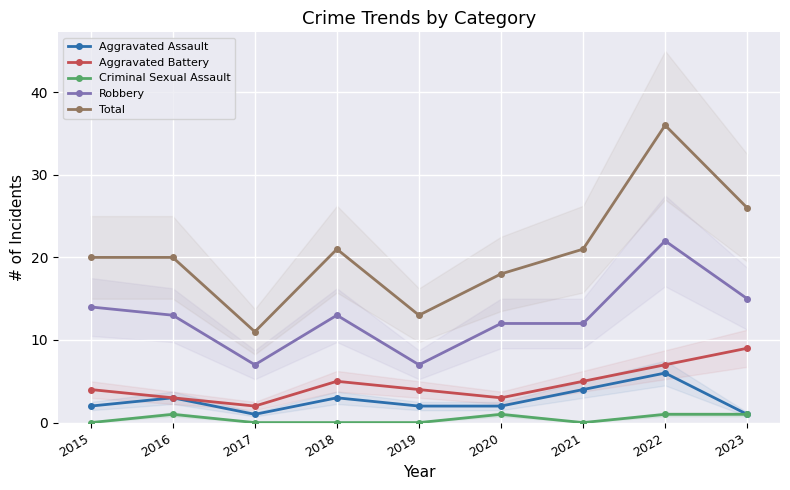

Is the value of Aggravated Battery at 2019 greater than the value of Aggravated Assault at 2017?

Yes